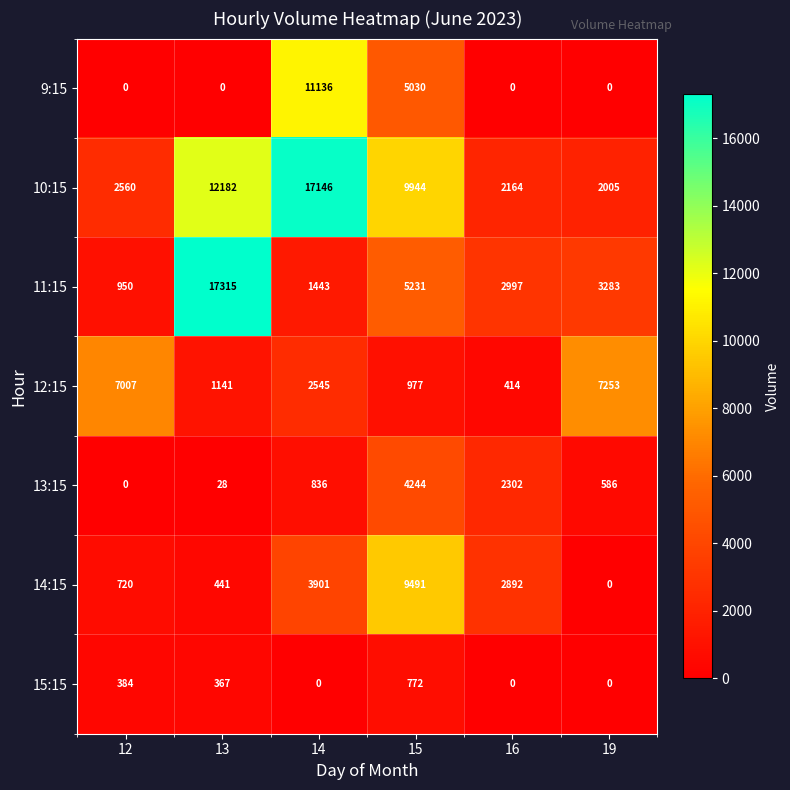

What is the minimum value for 10:15?

2005